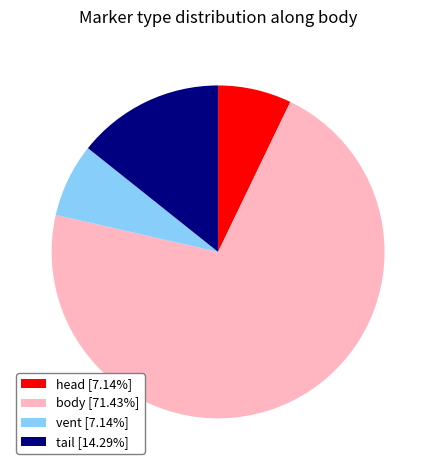

True or false: head accounts for 1% of the total.

False